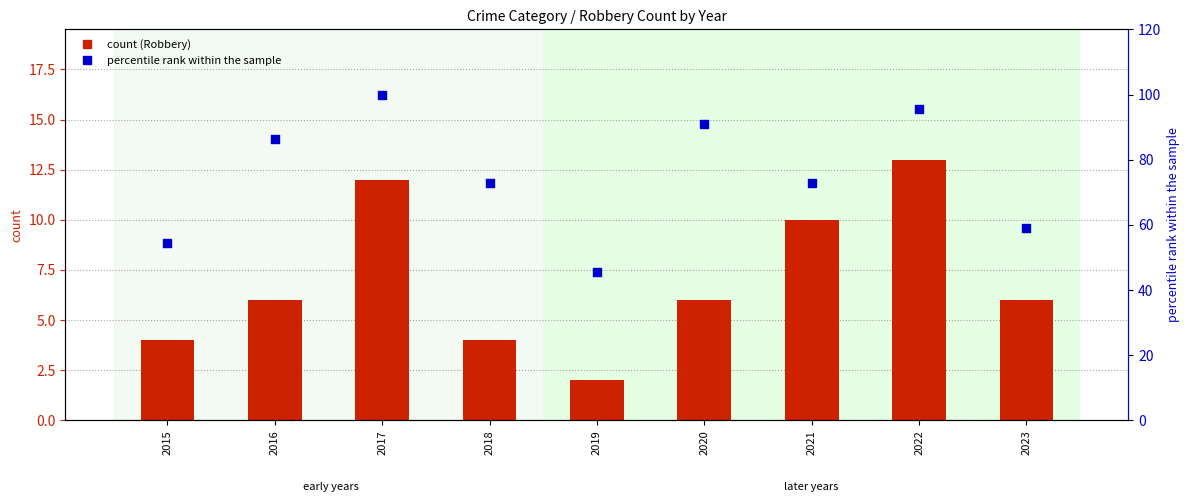

What are all the series names shown in the legend?

Robbery, percentile rank within the sample